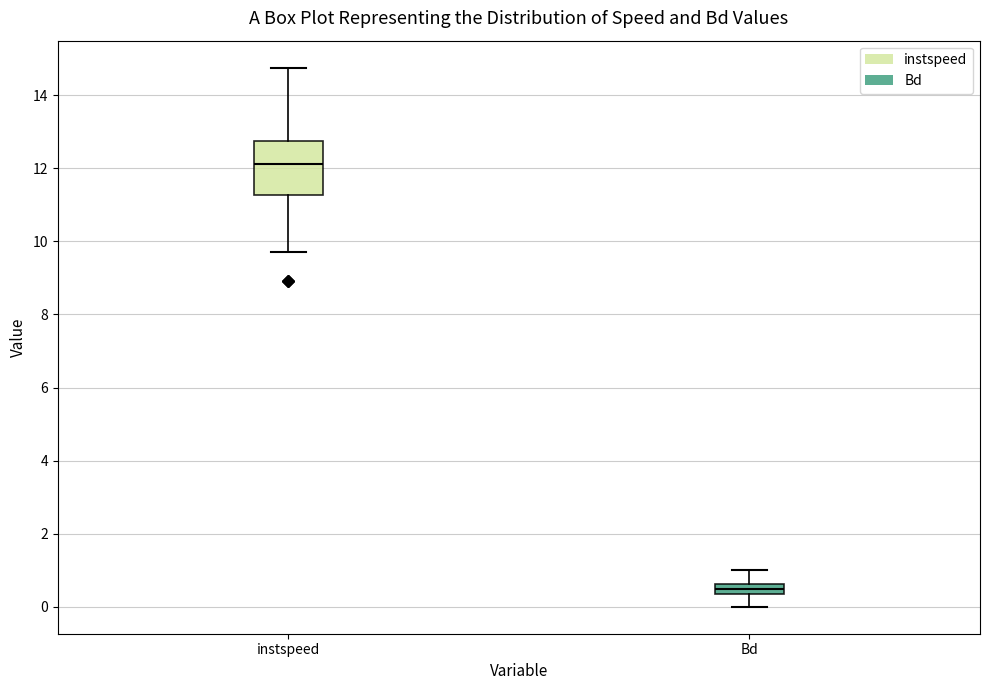

Which box is the tallest, from its lower edge to its upper edge?

instspeed